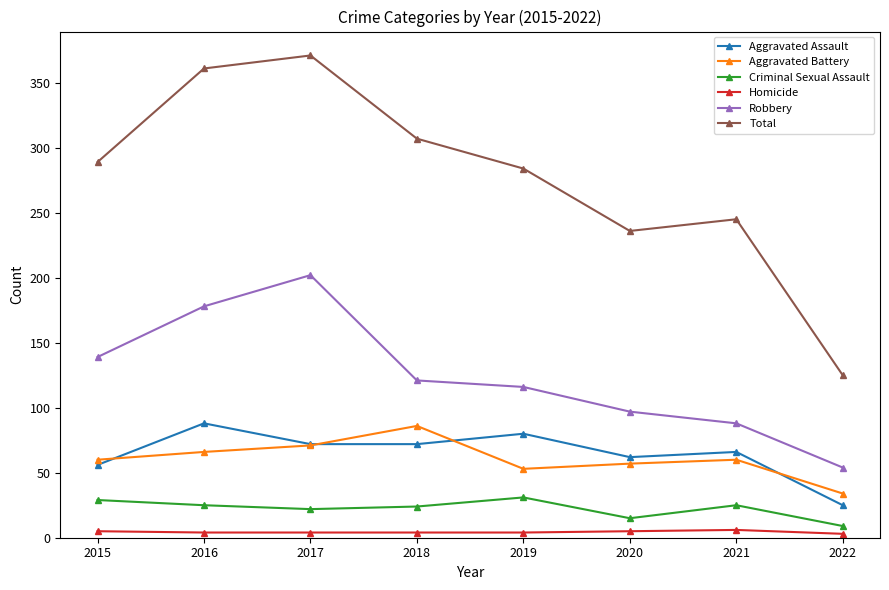

What are all the series names shown in the legend?

Aggravated Assault, Aggravated Battery, Criminal Sexual Assault, Homicide, Robbery, Total